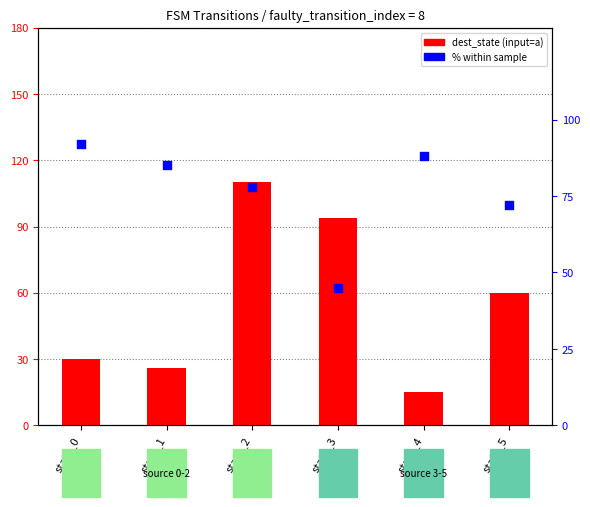

Which series contains the highest Y value?

dest_state (input=a)